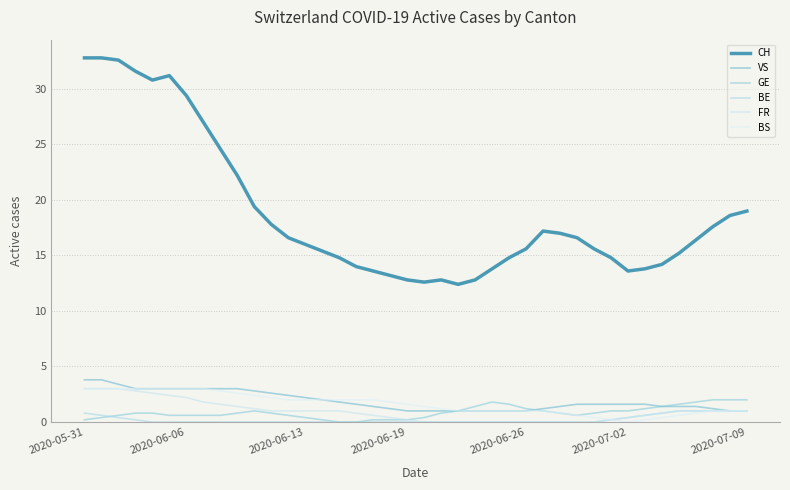

What is the difference between the maximum and minimum values in the BE series?

1.0